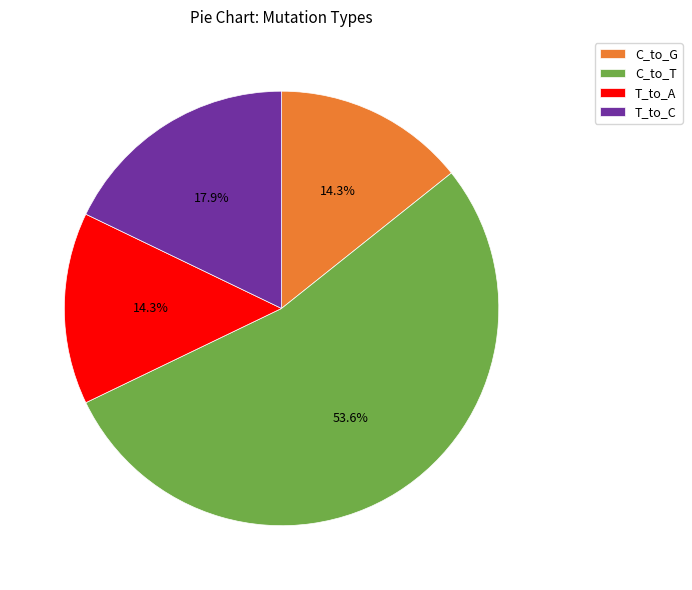

How many slices are in this pie chart?

4